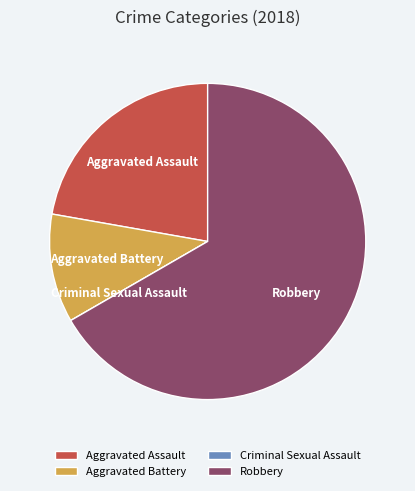

Do Aggravated Assault and Aggravated Battery together represent more than half of the pie?

No